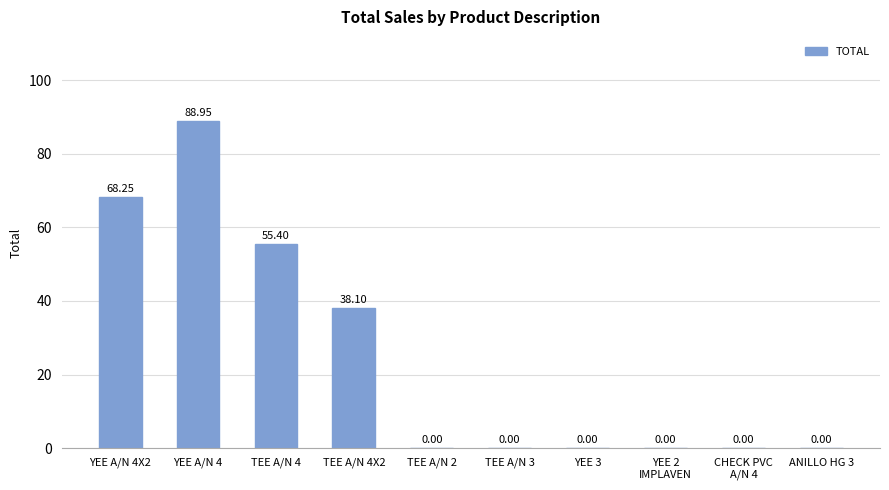

Between TEE A/N 4X2 and TEE A/N 4, which is larger?

TEE A/N 4